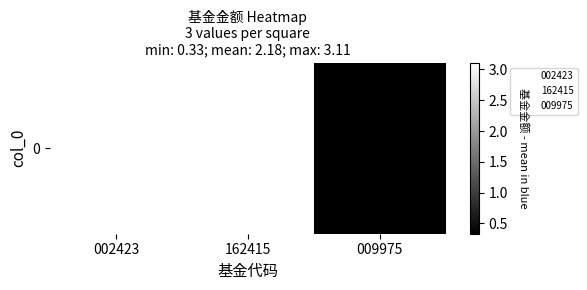

Reading right to left, extract all data points from this chart.

0.3	3.1	3.1